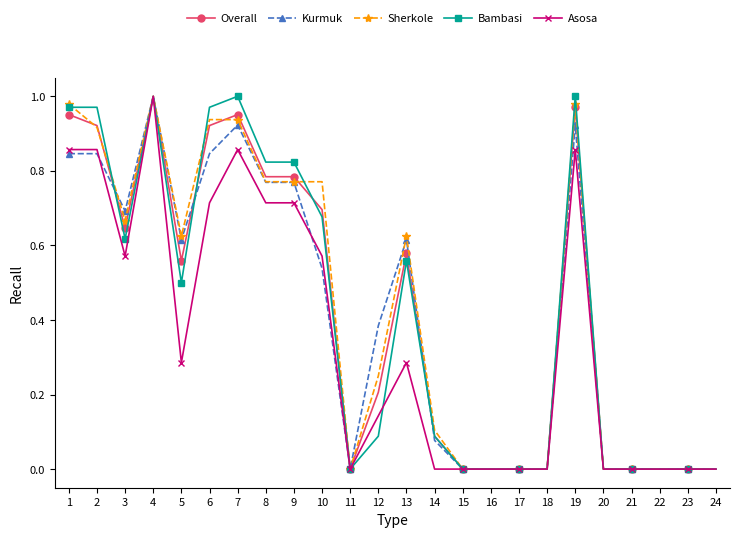

Where is the first local minimum for Kurmuk?

3